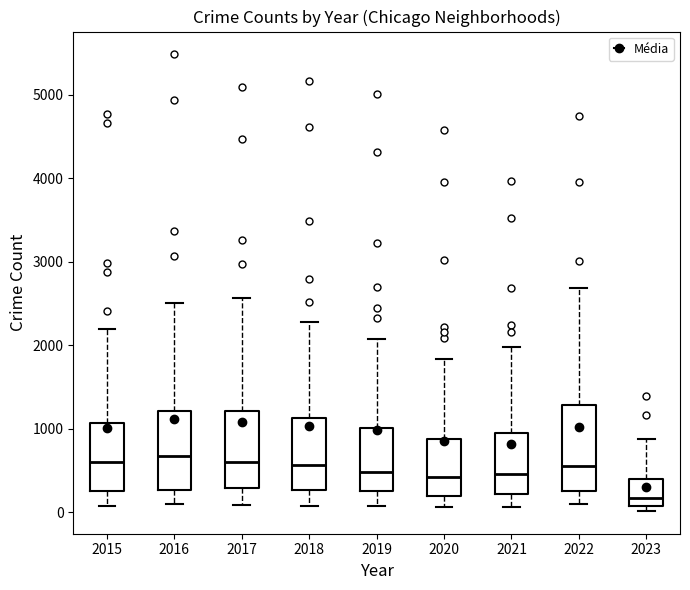

Where does the lower whisker of the box at x = 2020 end on the y-axis? The values are not printed on the chart, so give them approximately, as read against the axis.

100